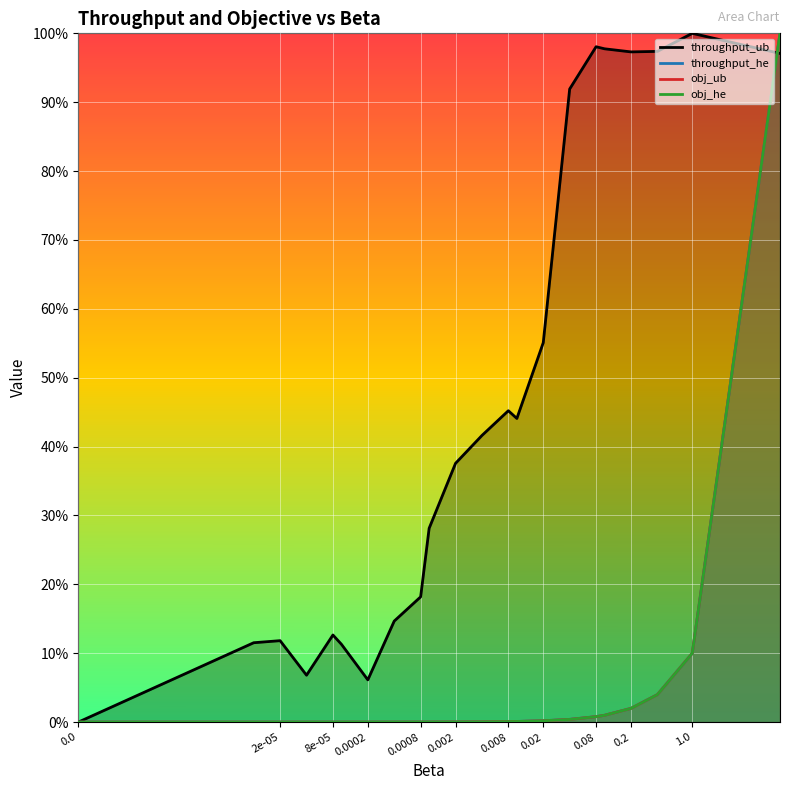

How many values in obj_he are above zero?

21